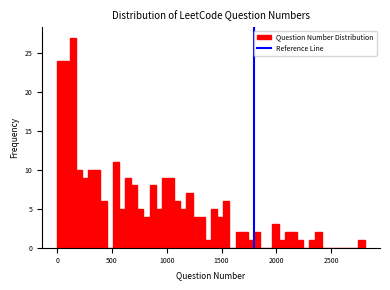

Around what value on the x-axis is the tallest bar? Give the approximate position of its centre, as read against the axis.

150